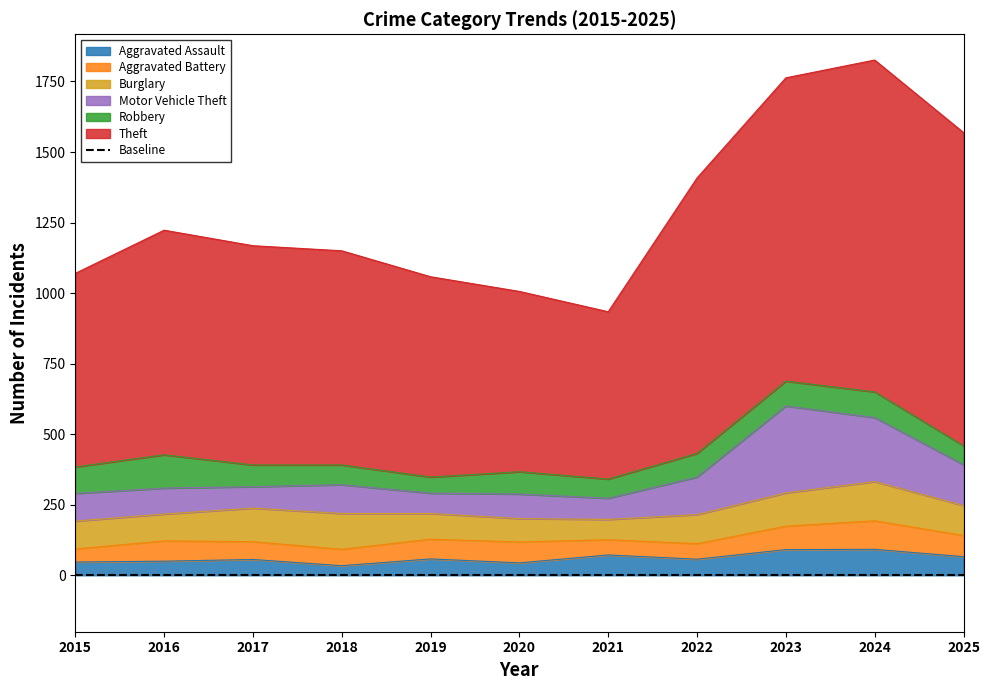

Rank the categories by Aggravated Battery value from highest to lowest.

2024, 2023, 2025, 2020, 2016, 2019, 2017, 2018, 2022, 2021, 2015